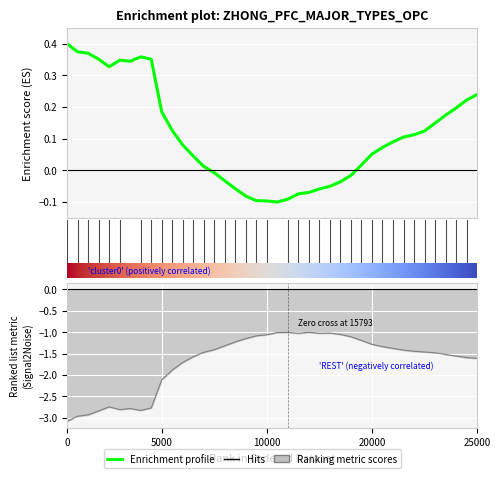

In alpha, how many points are higher than both neighbors (excluding endpoints)?

2